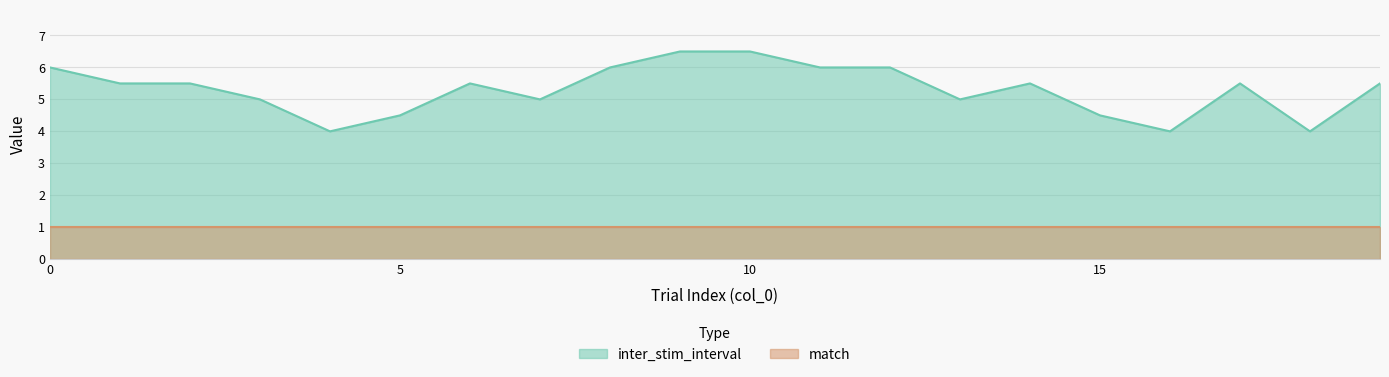

What is the value of the 8th point from the left?

5.0